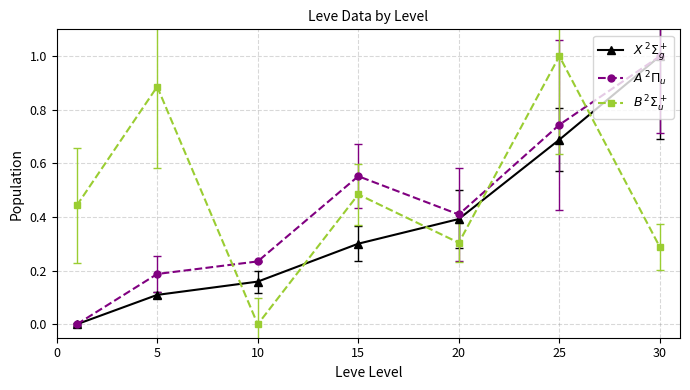

How many lines are shown in the chart?

3